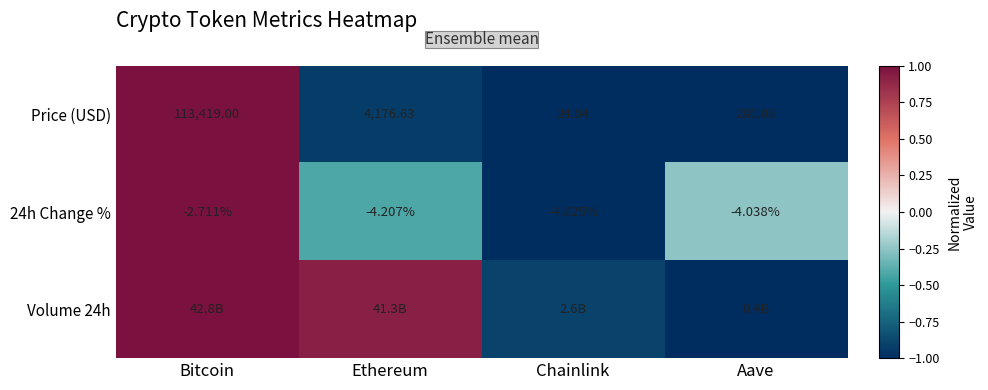

Between Chainlink and Bitcoin, which is larger?

Bitcoin